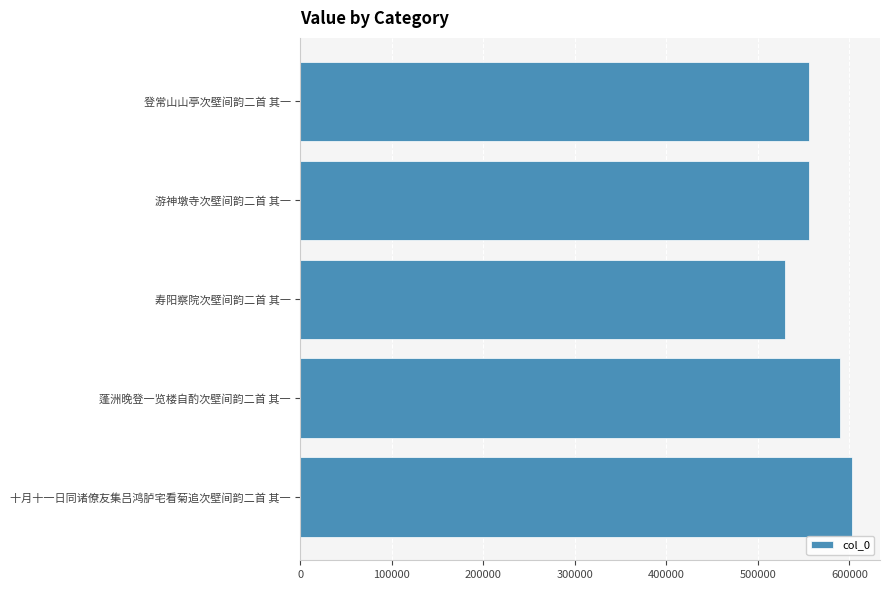

What is the ratio of the value at 寿阳察院次壁间韵二首 其一 to the value at 游神墩寺次壁间韵二首 其一?

1.0